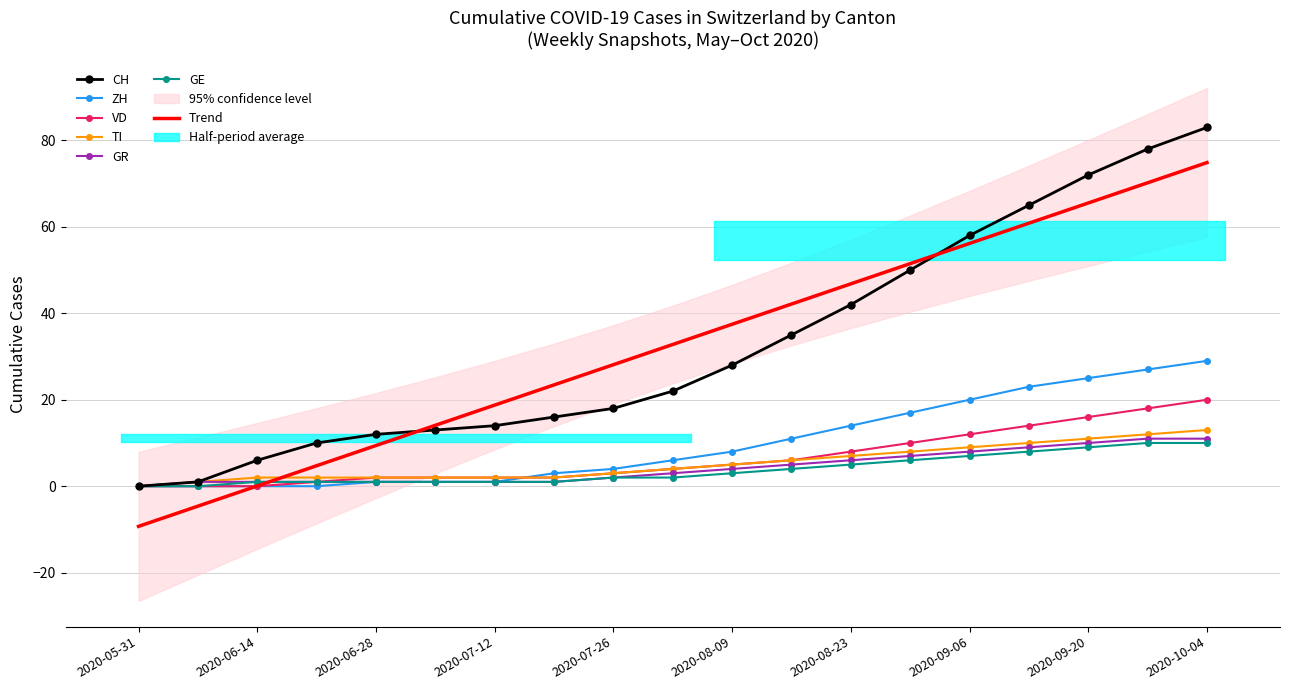

Is it true that VD equals 1 at 2020-06-21?

True